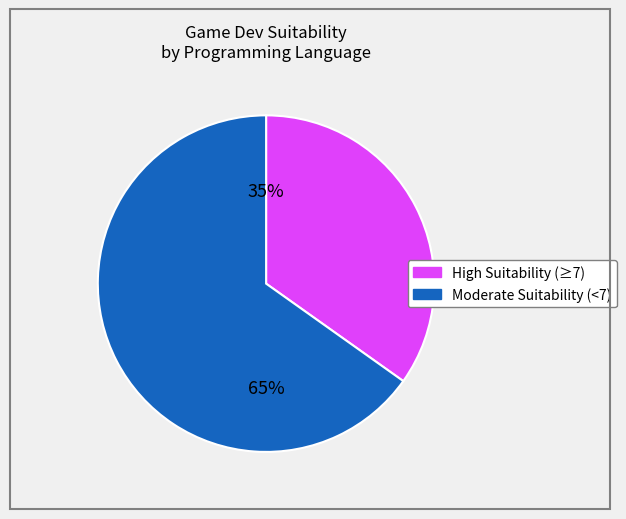

To the nearest percent, what is the difference between the largest and smallest slice percentages?

30%